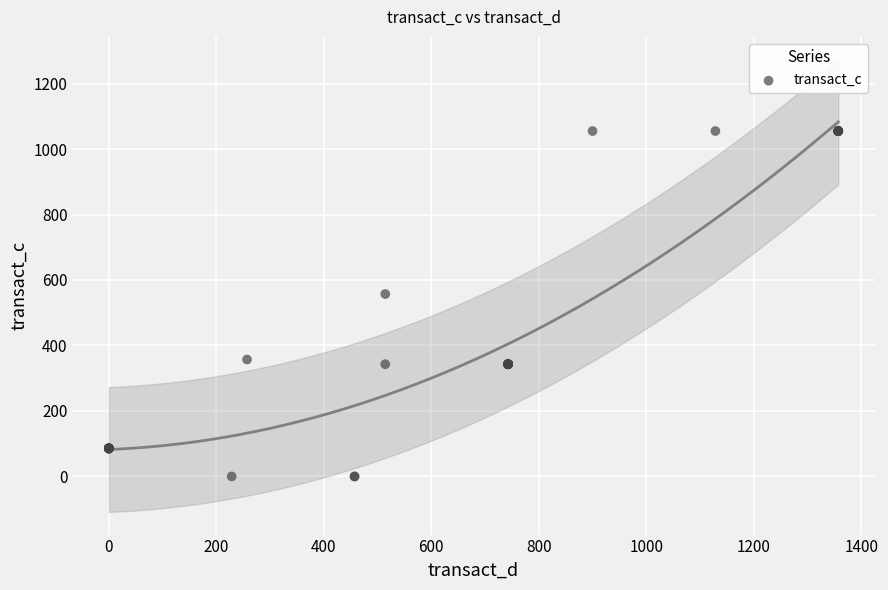

What Y value in the scatter plot is closest to 527?

557.1